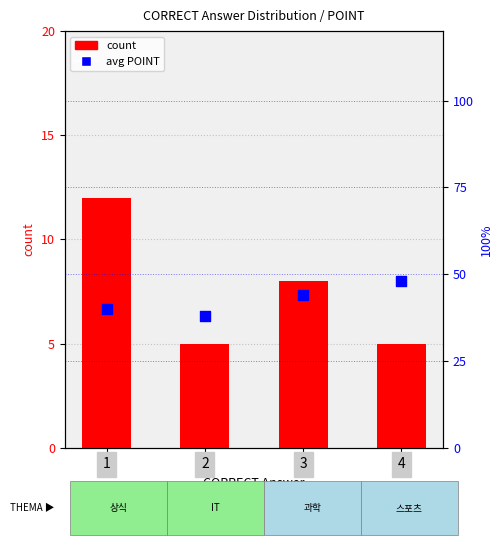

Which series has the largest total across all categories?

avg POINT